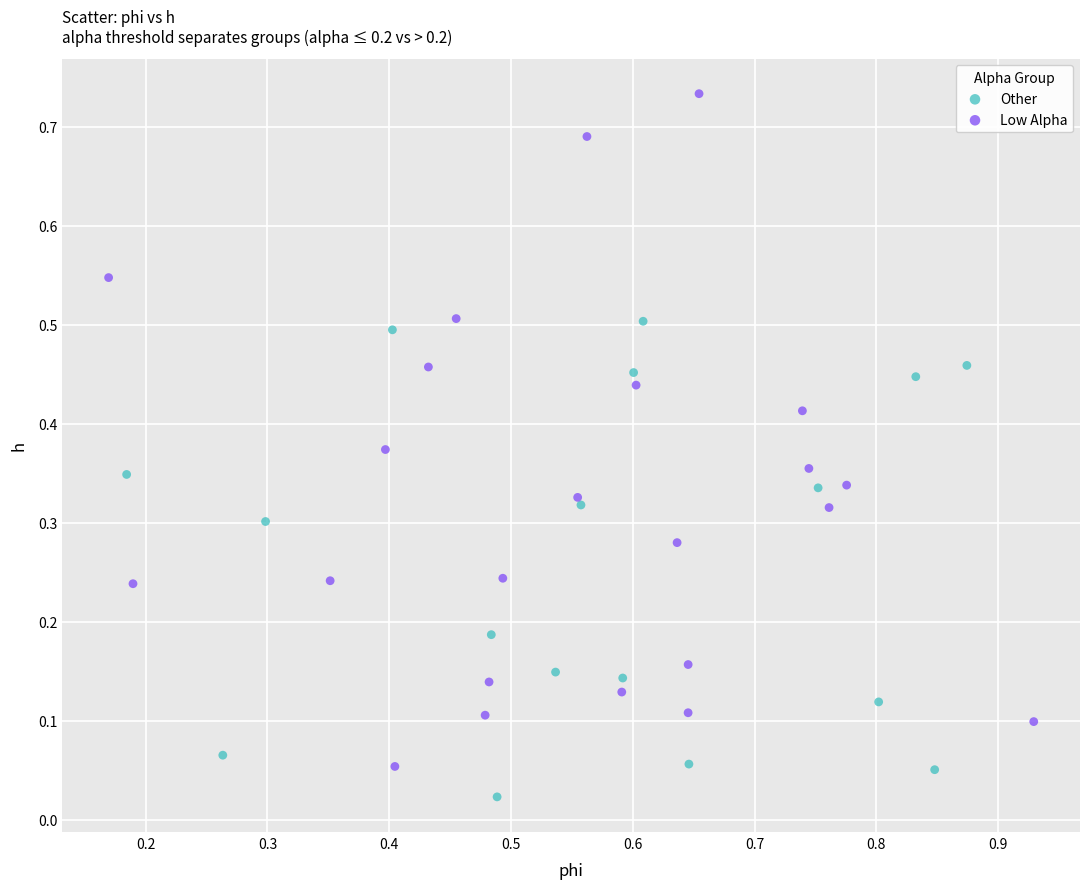

Which series has the widest spread of Y values?

Low Alpha